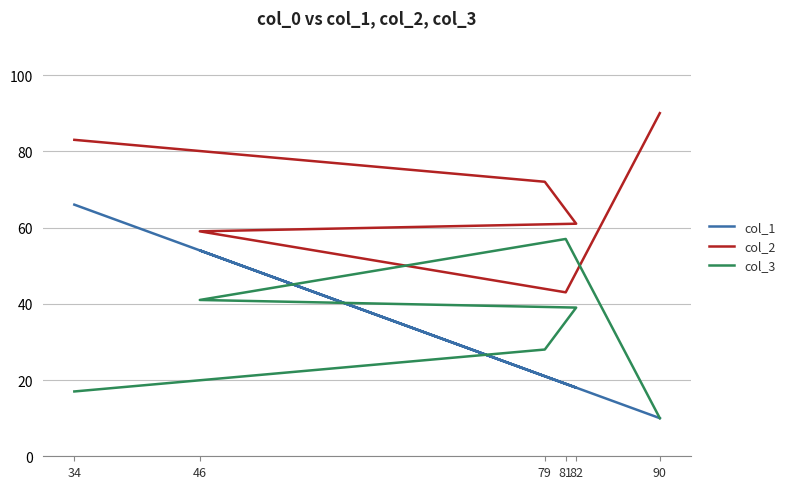

What is the sum of the col_2 values at 81 and 82?

104